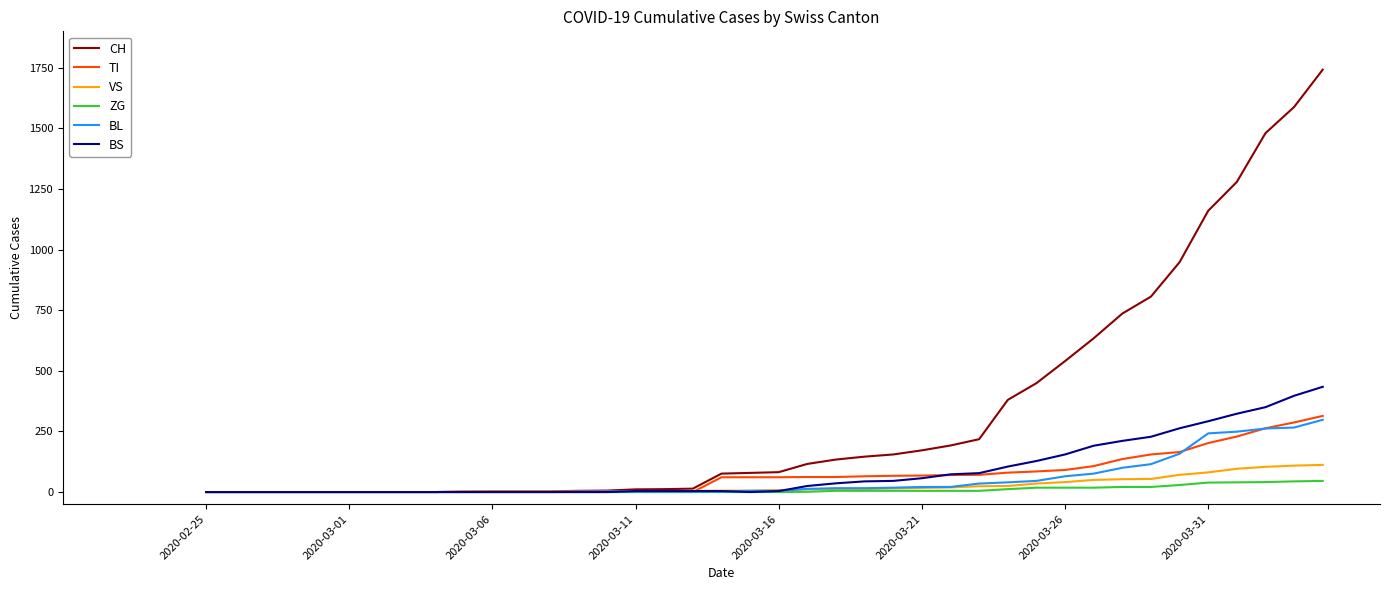

What is the maximum value shown in the chart?

1742